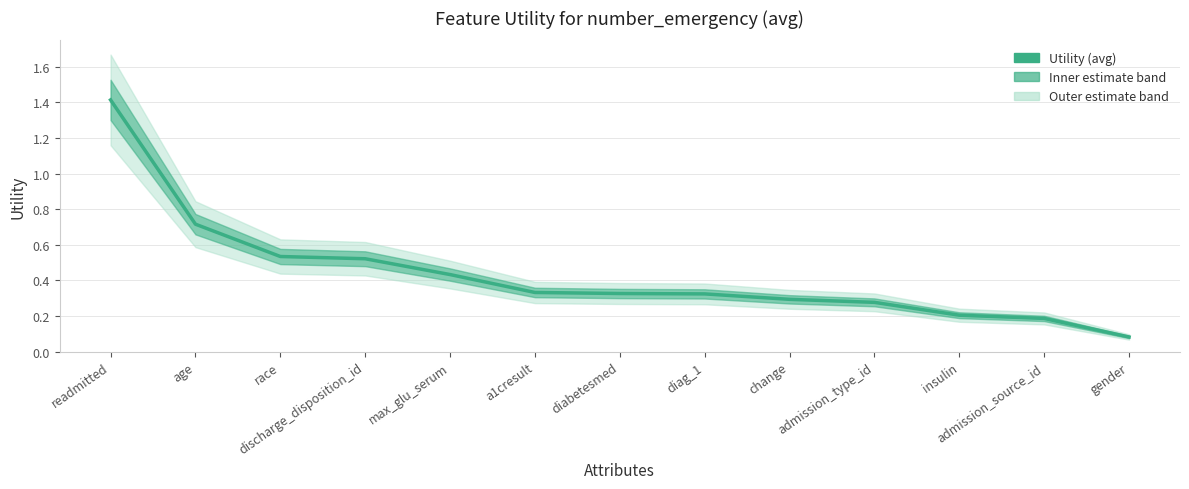

Is this an area chart (filled region under the line)?

No